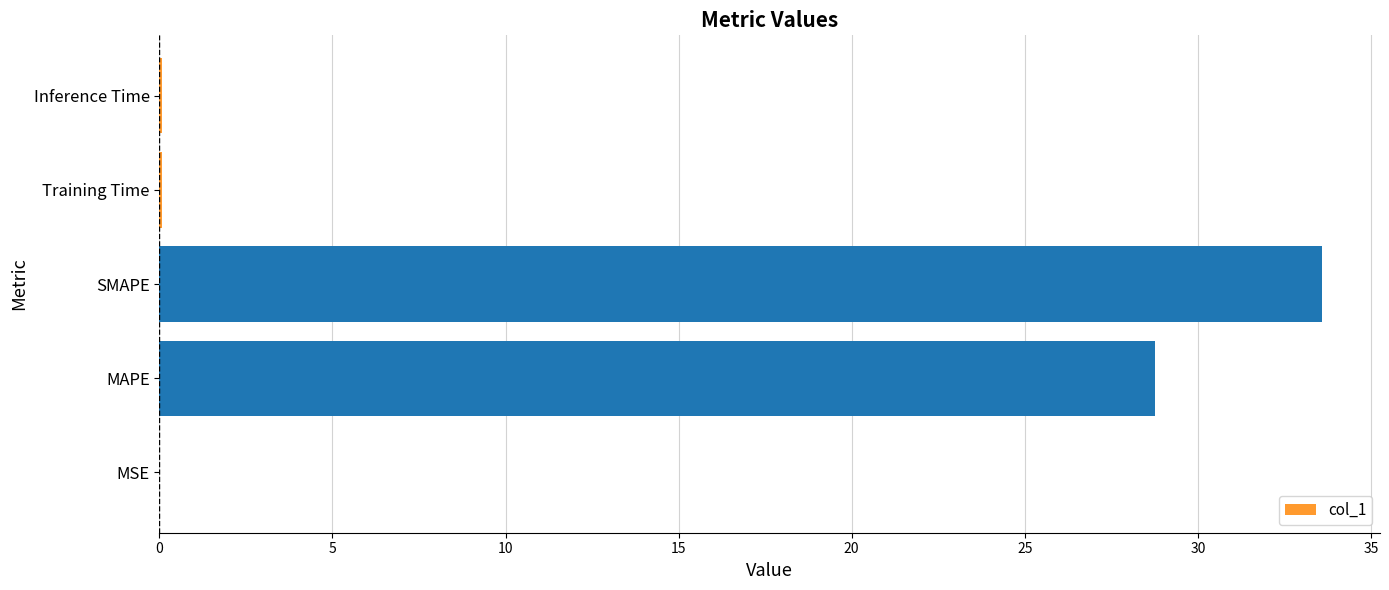

Are the bars horizontal?

Yes